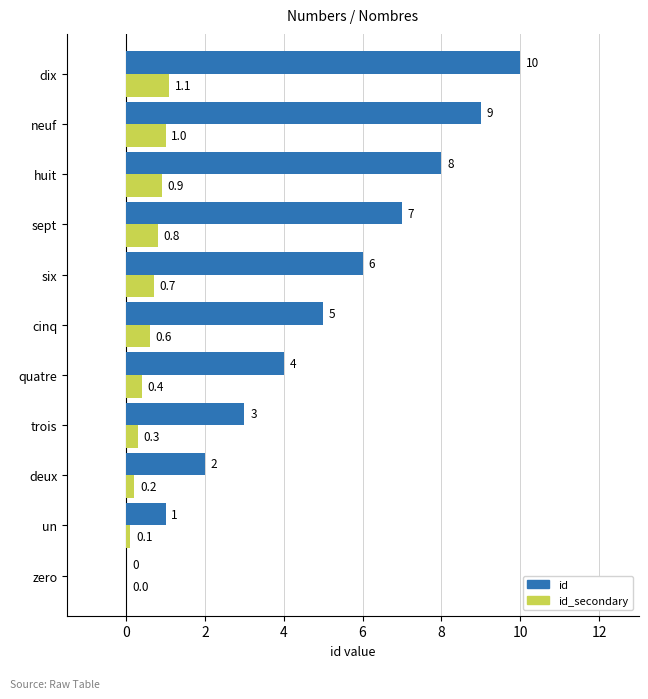

Is the value of id_secondary at trois greater than the value of id at huit?

No